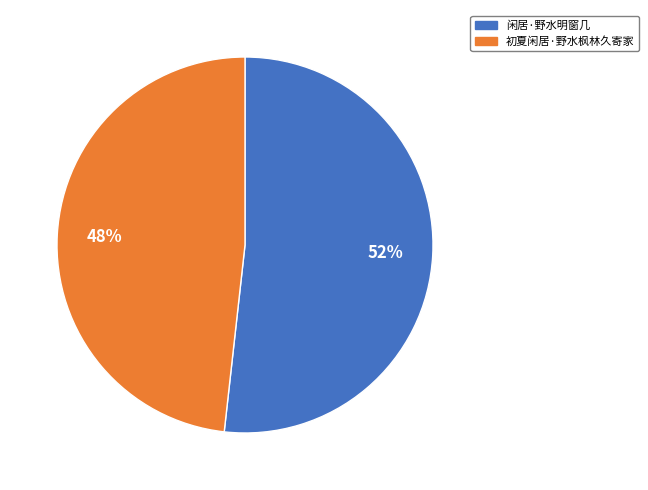

To the nearest percent, what is the average slice percentage?

50%